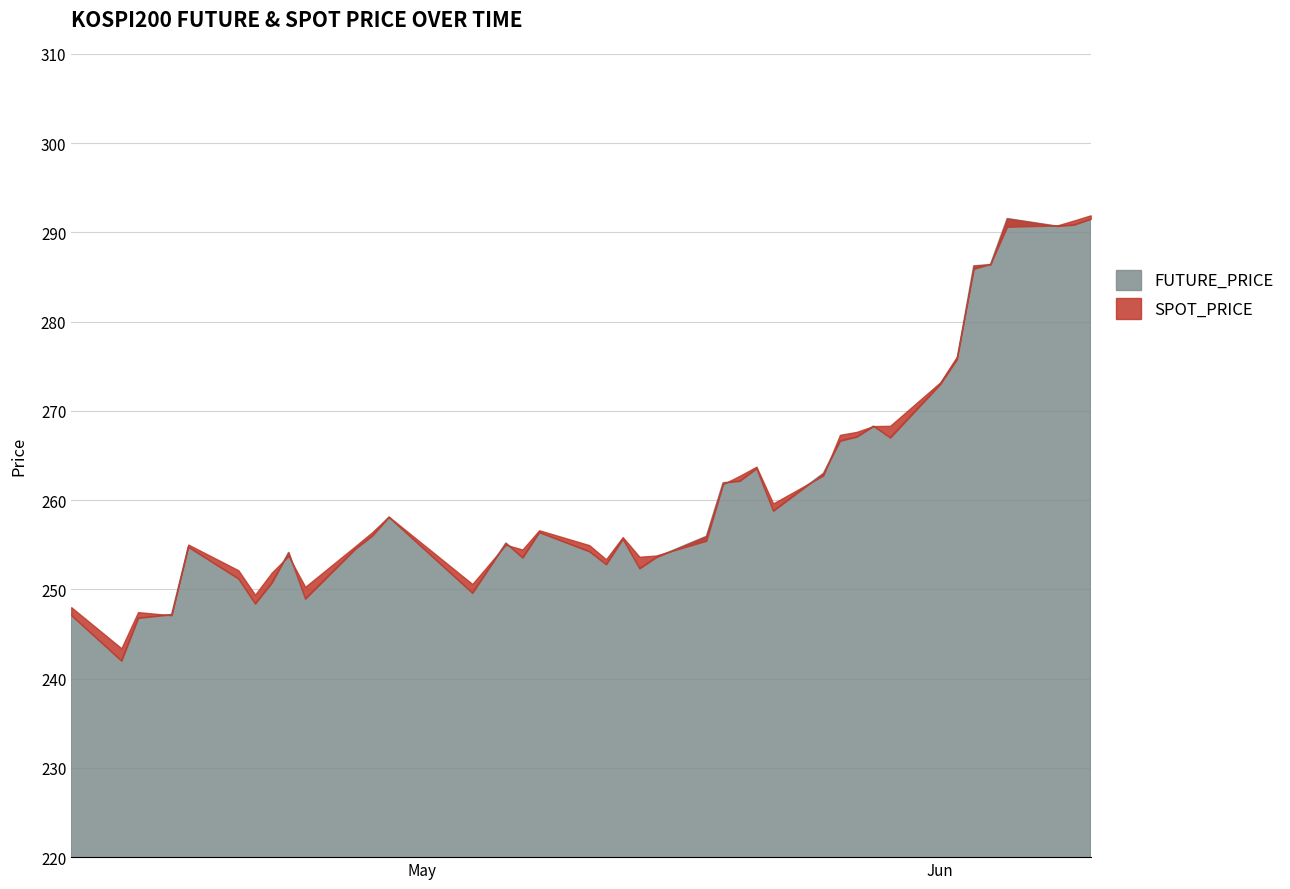

What position from the right is 2020-04-10?

40